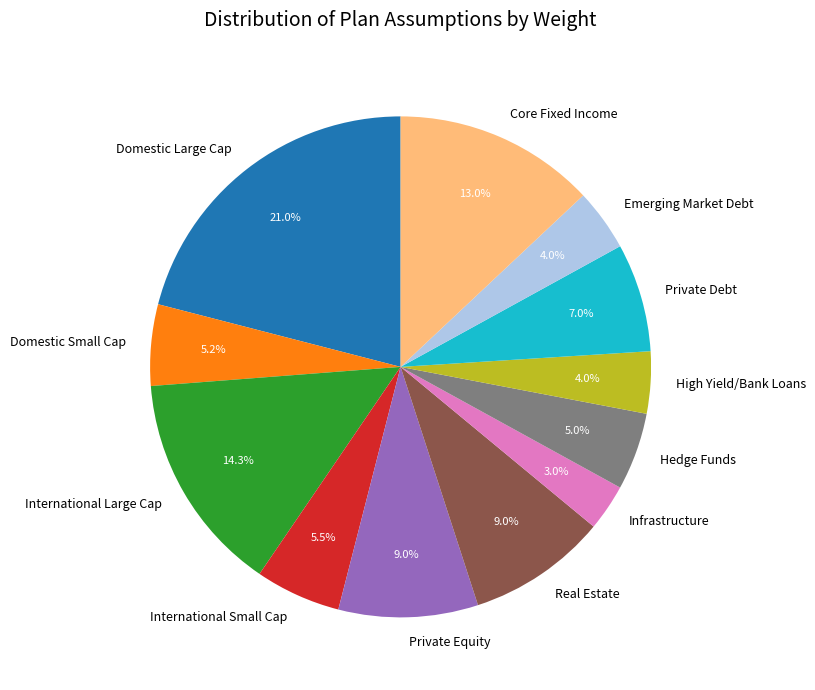

Combined, what portion of the pie is Private Debt and Emerging Market Debt?

11.0%